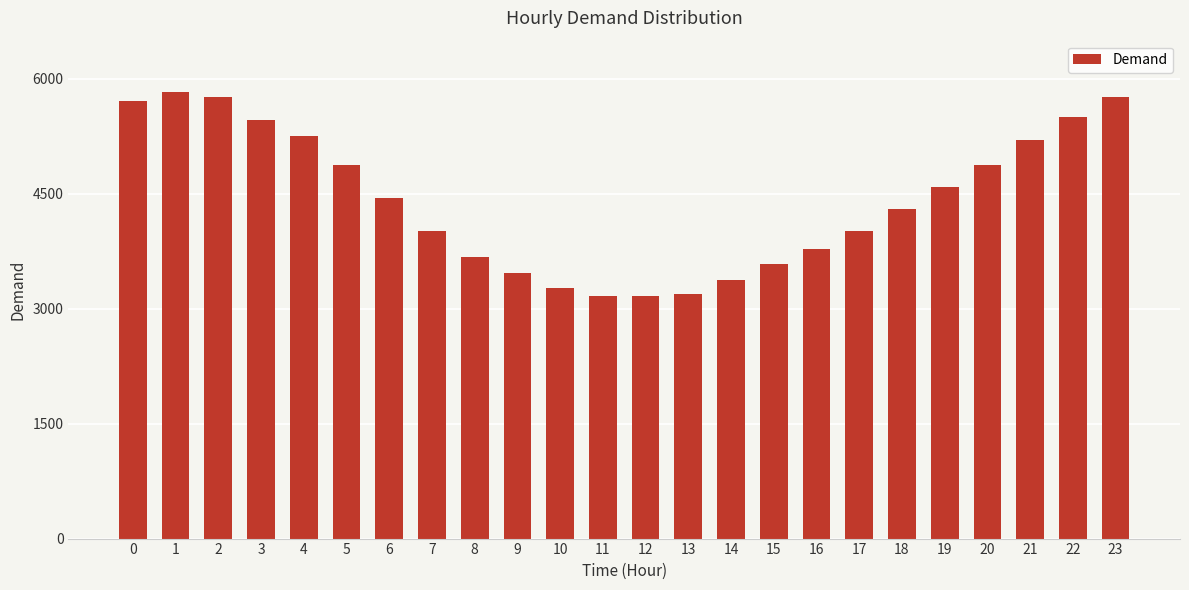

Which has a higher value, 12 or 2?

2